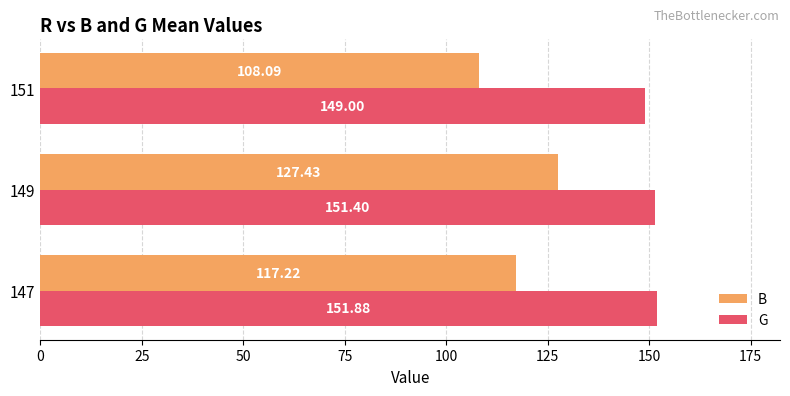

Which series has the largest total across all categories?

G